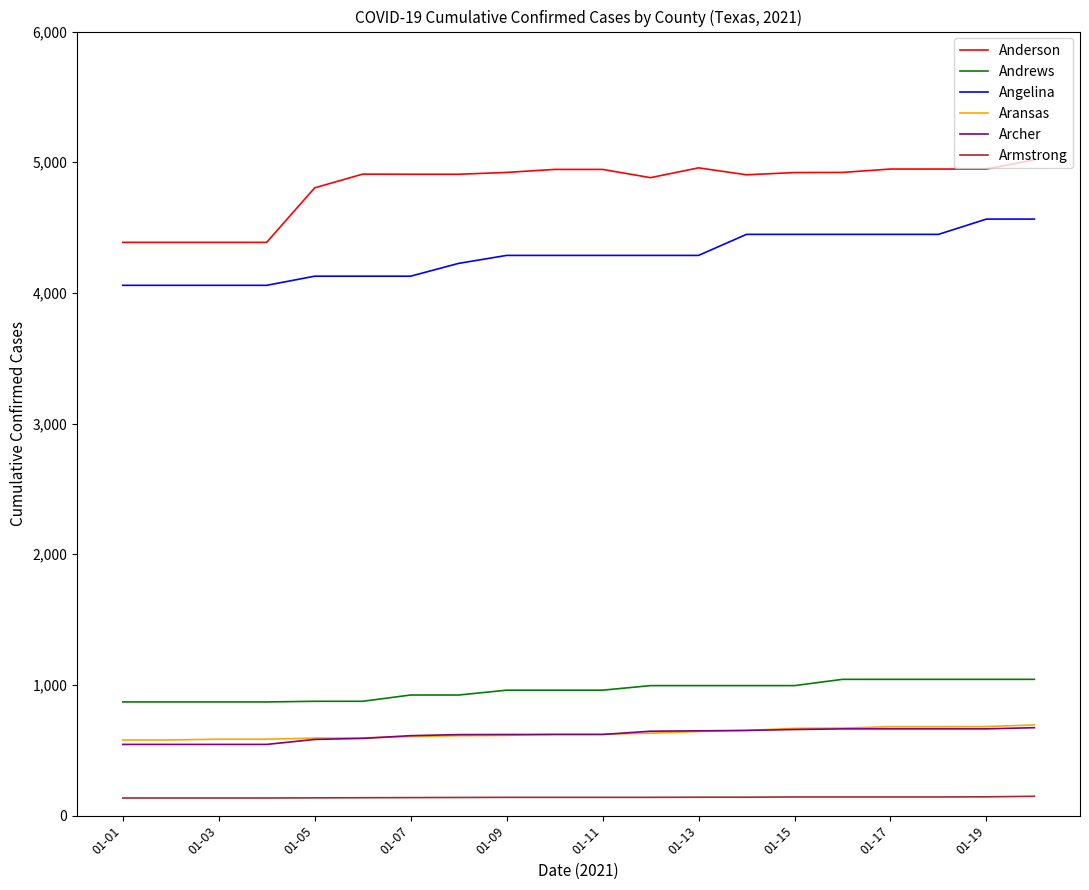

Which series has the largest total across all categories?

Anderson